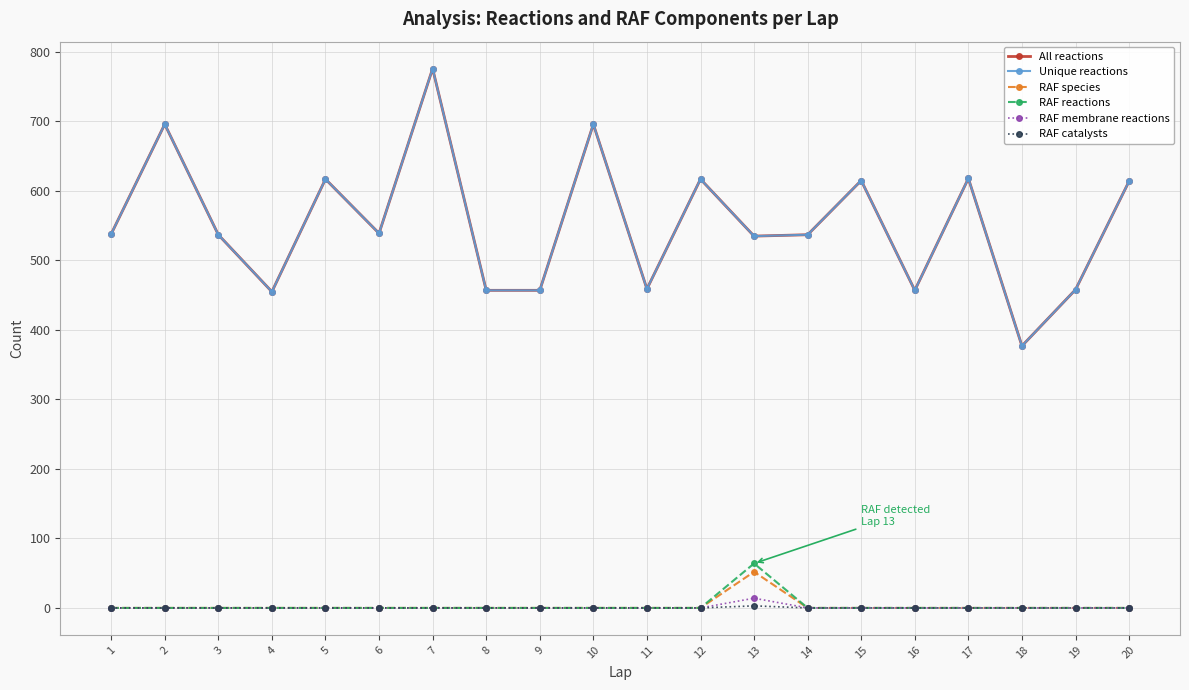

Rank the series at 18 from highest to lowest value.

All reactions, Unique reactions, RAF species, RAF reactions, RAF membrane reactions, RAF catalysts